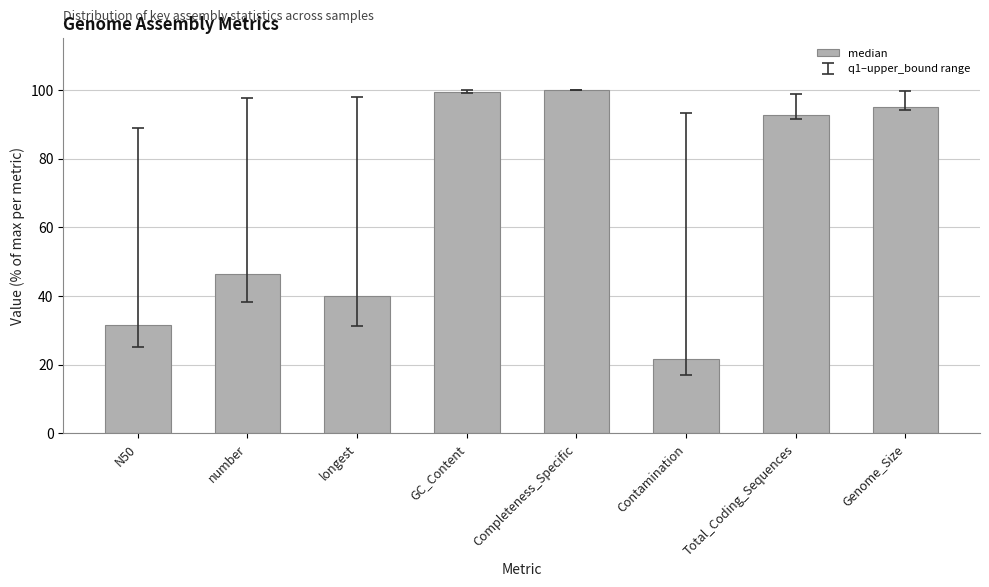

What is the average value?

65.9